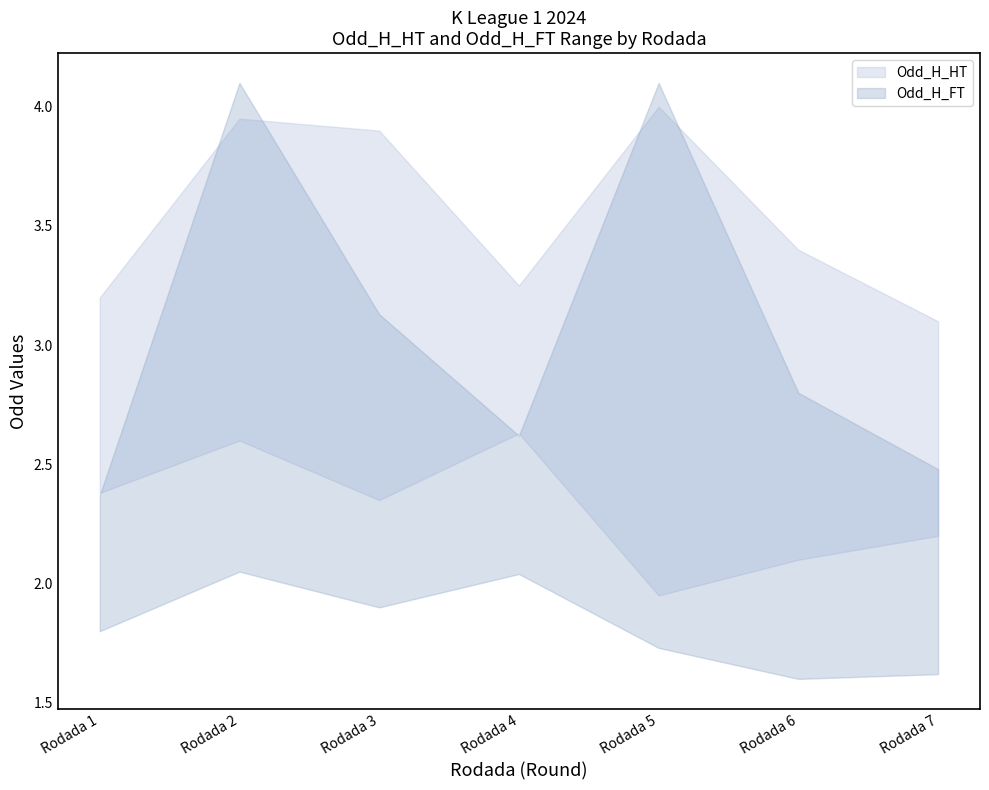

True or false: XG_Total_Pre and XG_Away_Pre cross at least once.

False